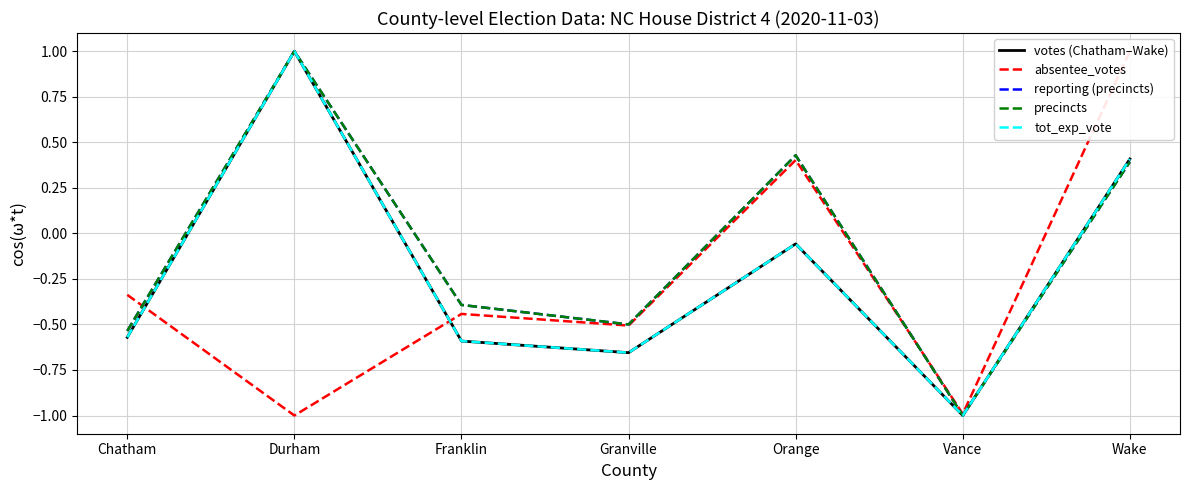

Between Durham and Orange, which series saw the biggest shift?

absentee_votes